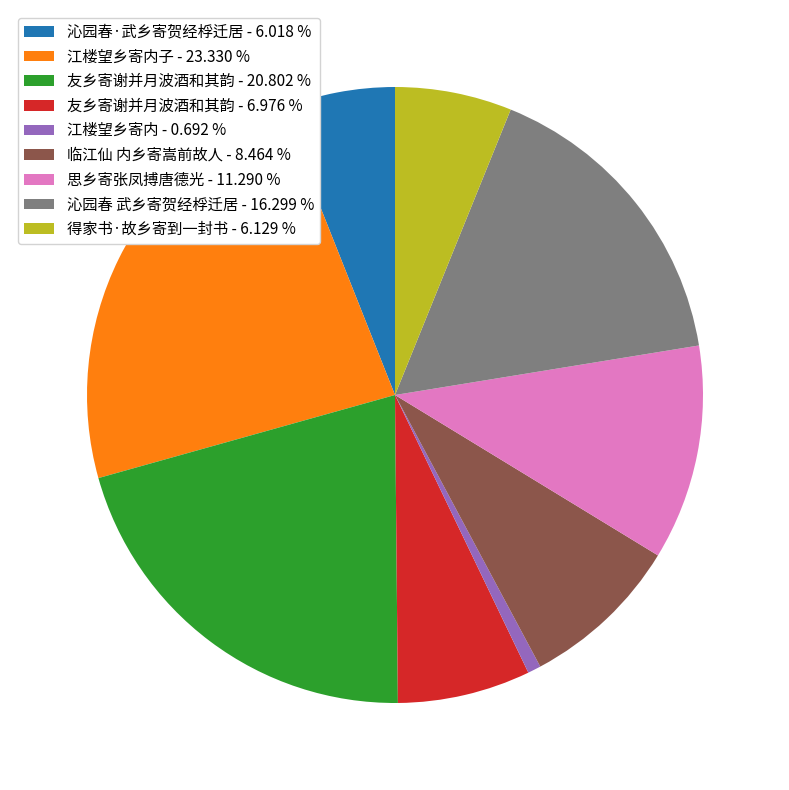

Does 友乡寄谢并月波酒和其韵 - 20.802 % represent more than half of the total?

No